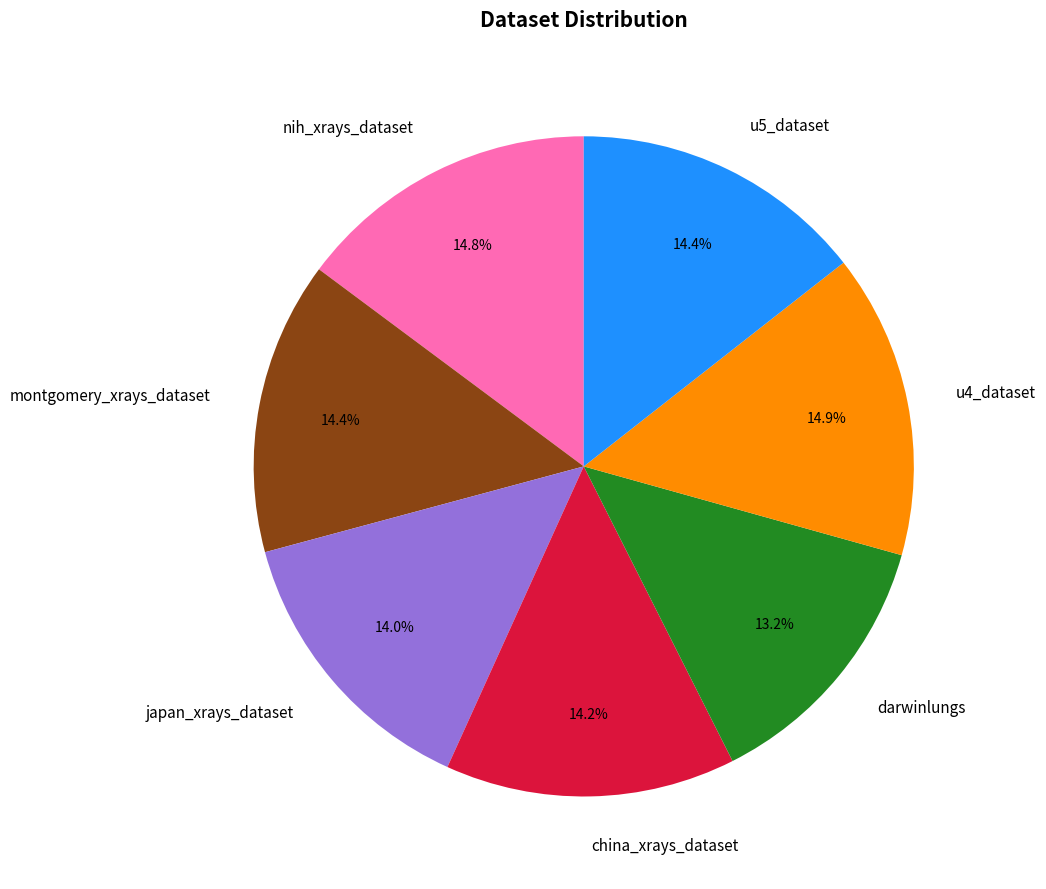

Is it true that u5_dataset is 21% of the pie?

False